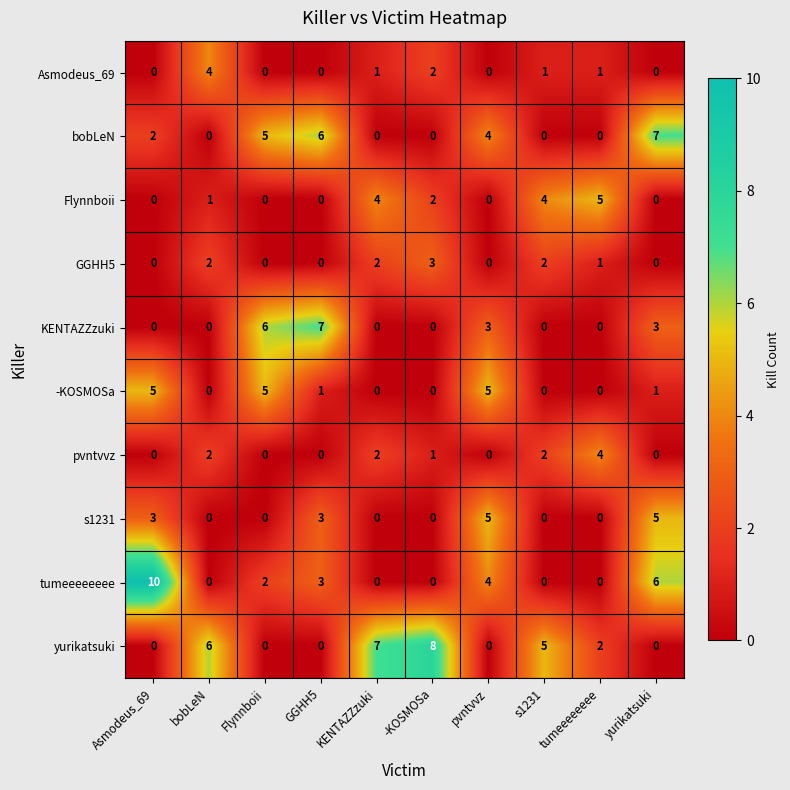

What is the sum of all -KOSMOSa values?

17